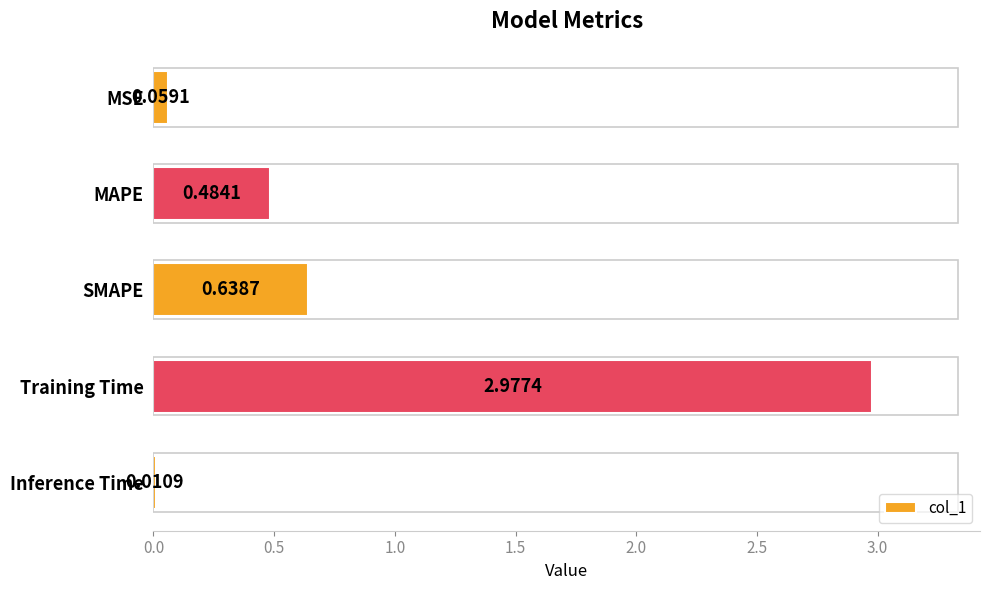

What is the sum of all values?

4.2